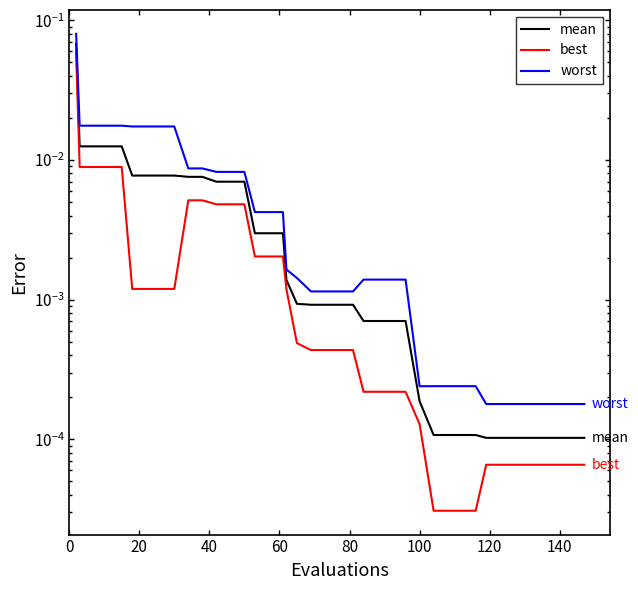

Between 13 and 34, which is larger?

13